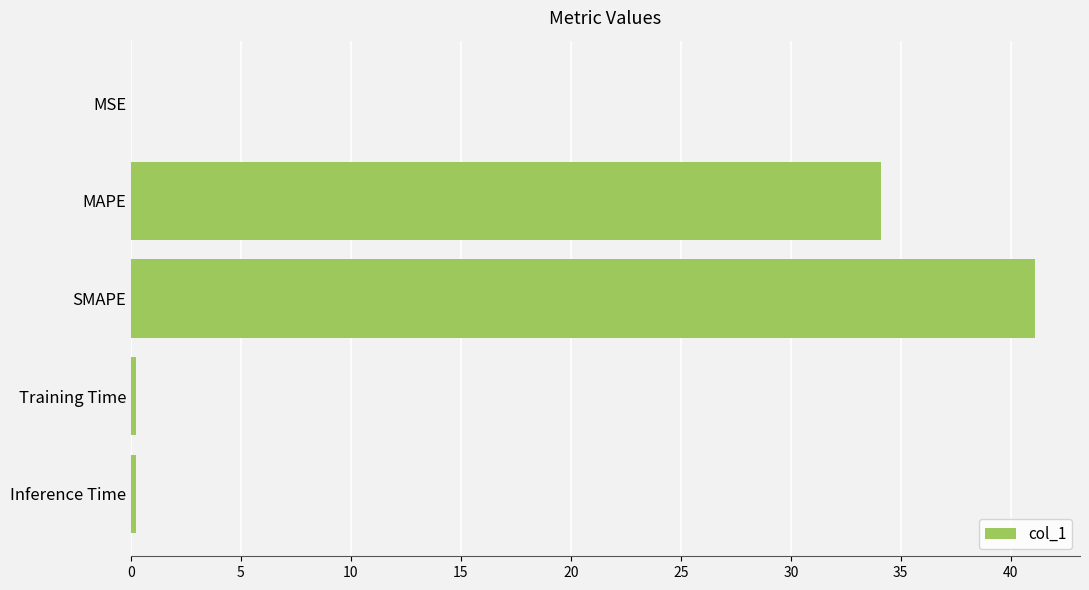

At which label is the value closest to 20?

MAPE